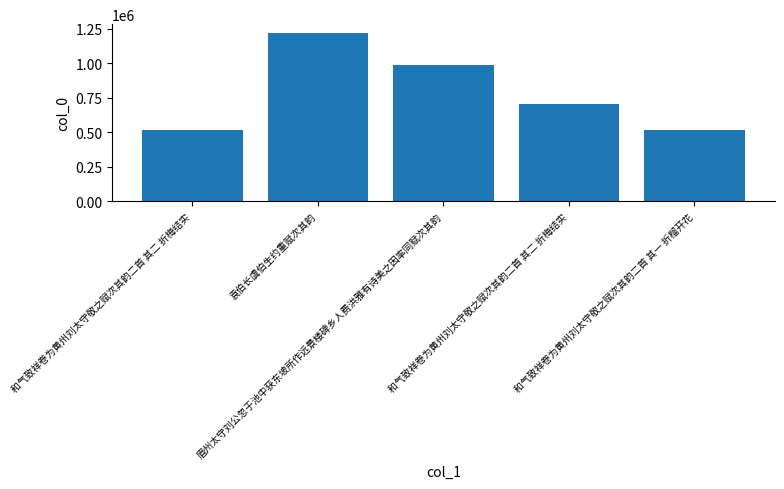

Are the bars horizontal?

No